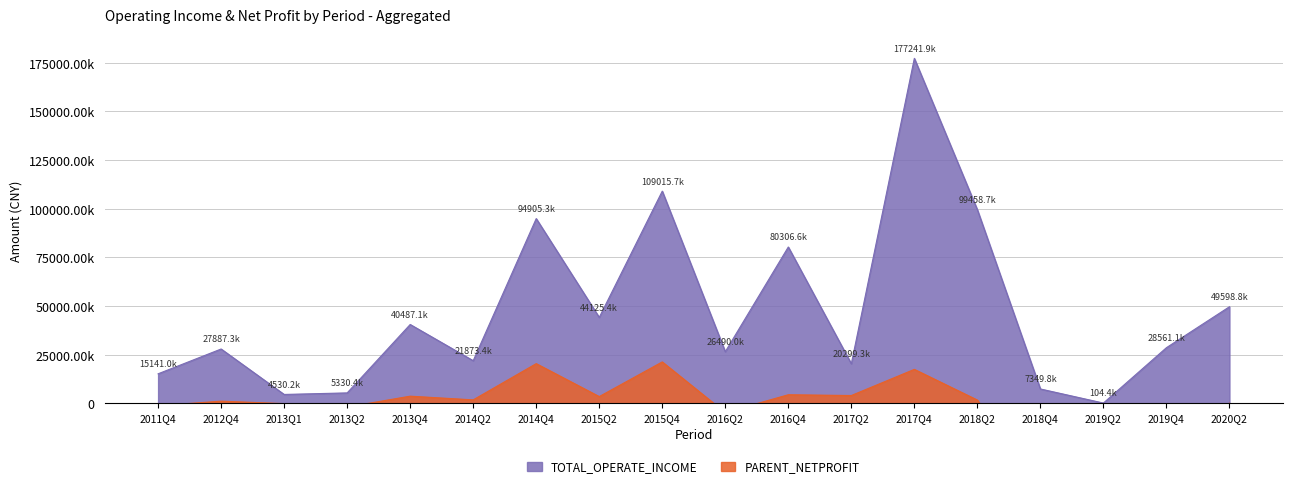

What are all the series names shown in the legend?

TOTAL_OPERATE_INCOME, PARENT_NETPROFIT